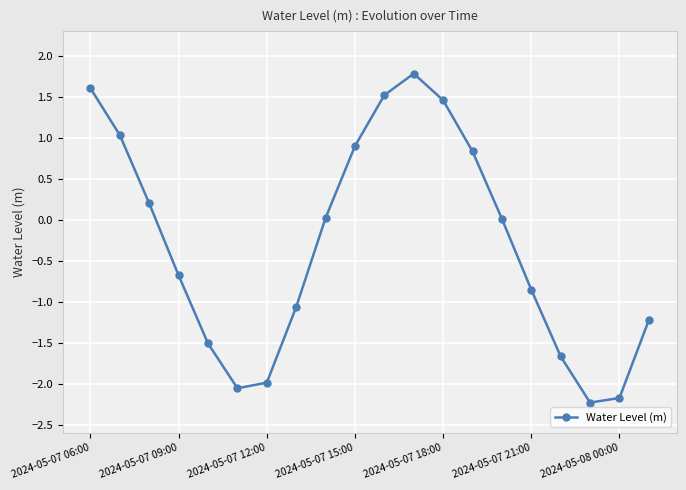

How many points are higher than both their immediate neighbors (excluding endpoints)?

1